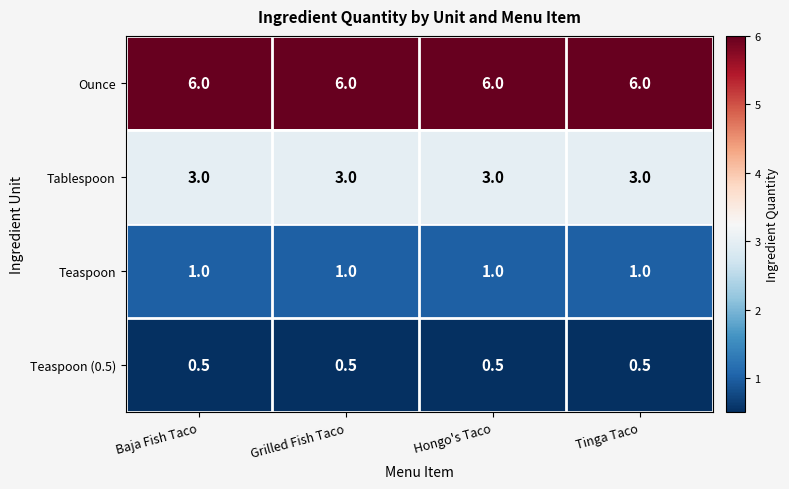

What is the average value of the Teaspoon (0.5) series?

0.5